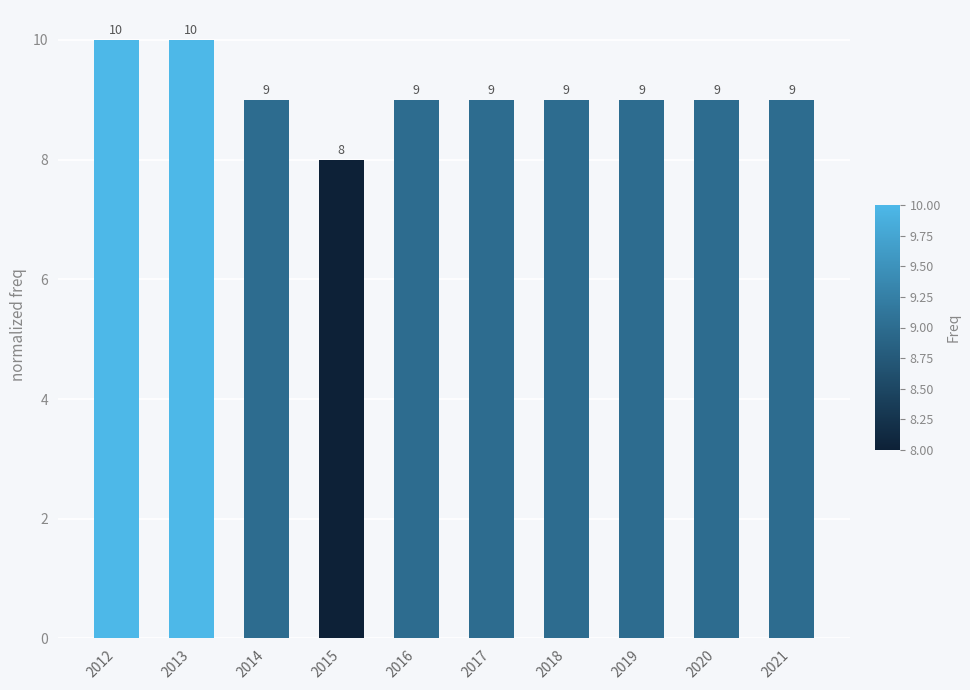

The chart shows a value of 14 at 2015. True or false?

False